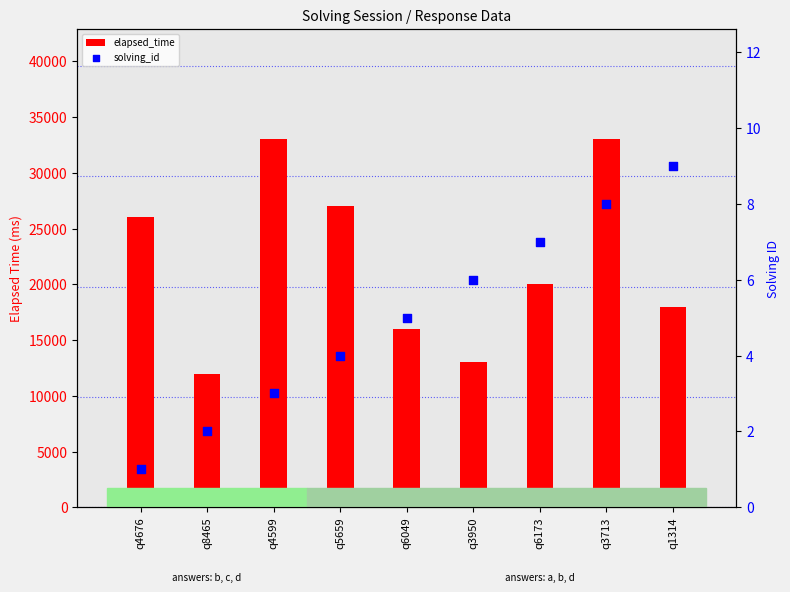

Which series contains the lowest Y value?

solving_id